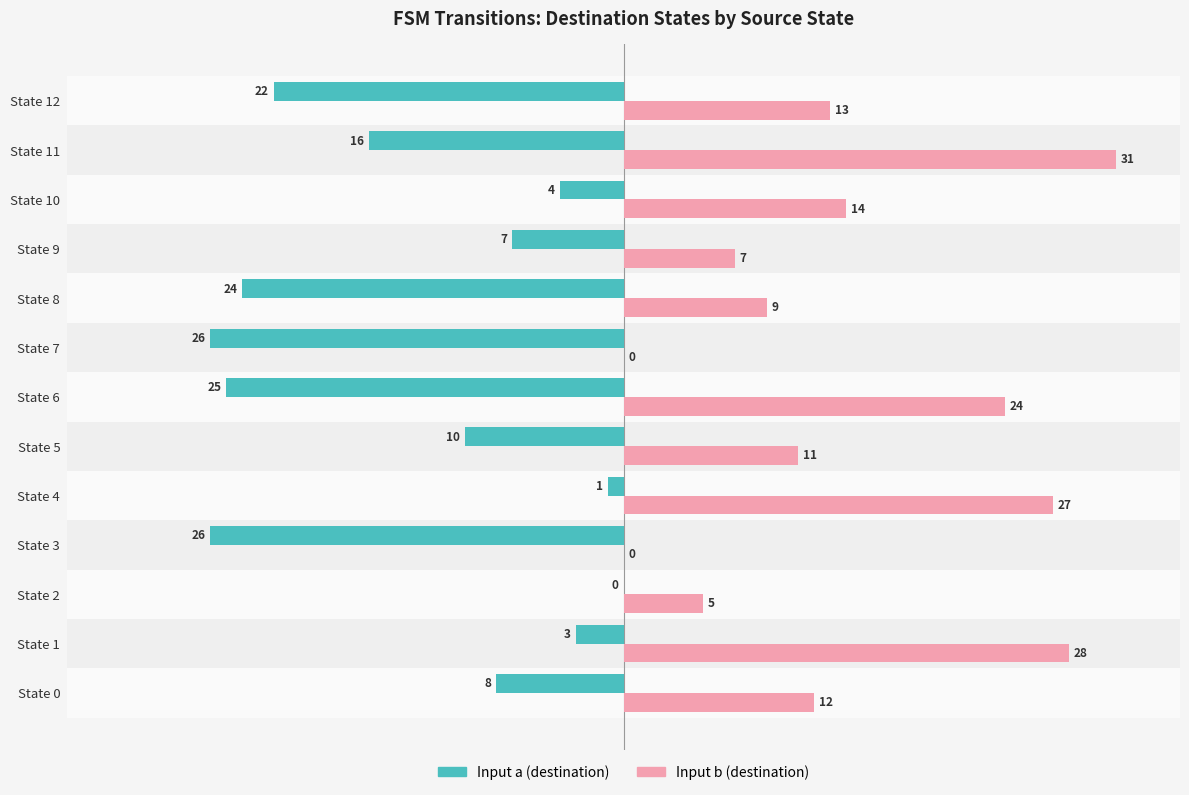

Is it true that Input b (destination) equals 18 at State 10?

False